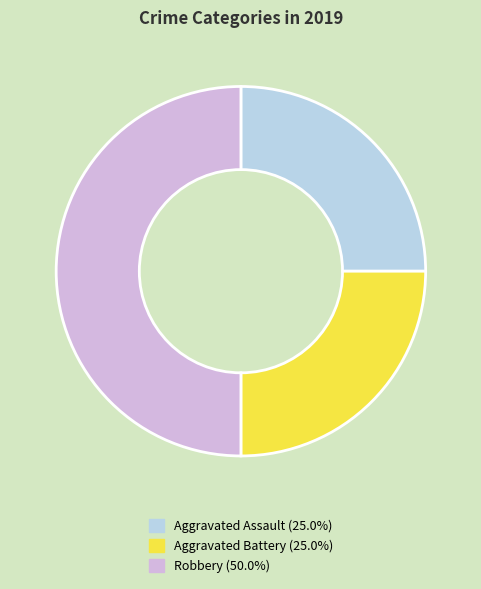

Does Aggravated Battery (25.0%) represent more than half of the total?

No